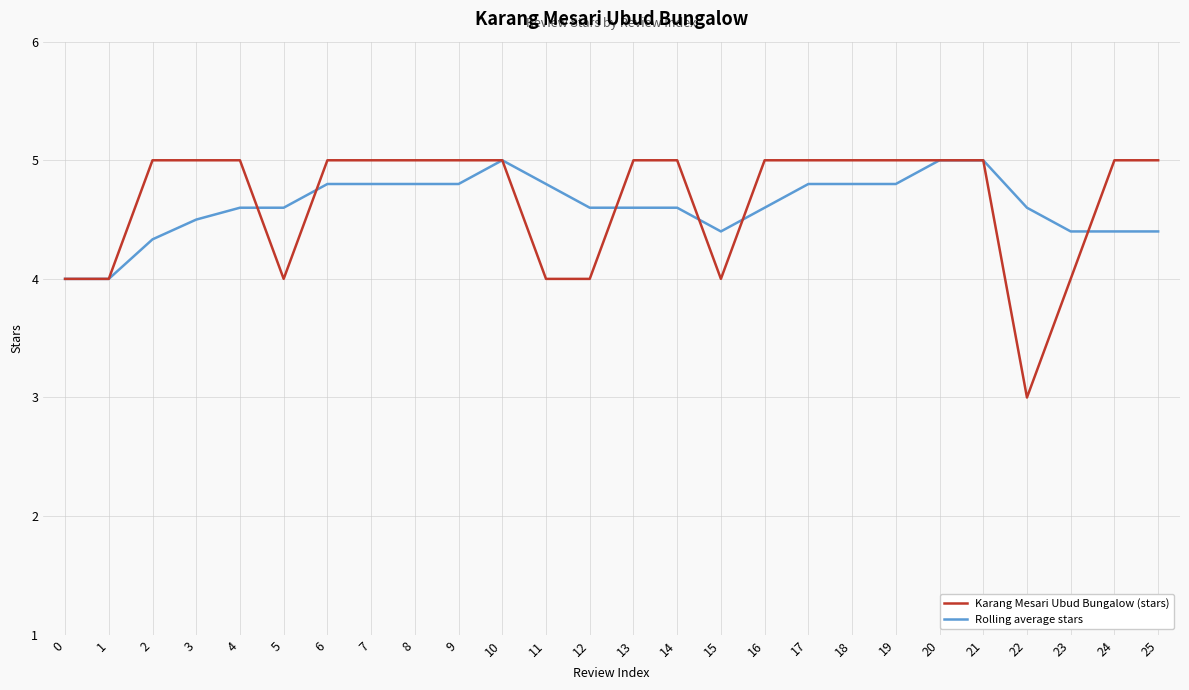

What is the spread (max minus min) of values at 16?

0.4